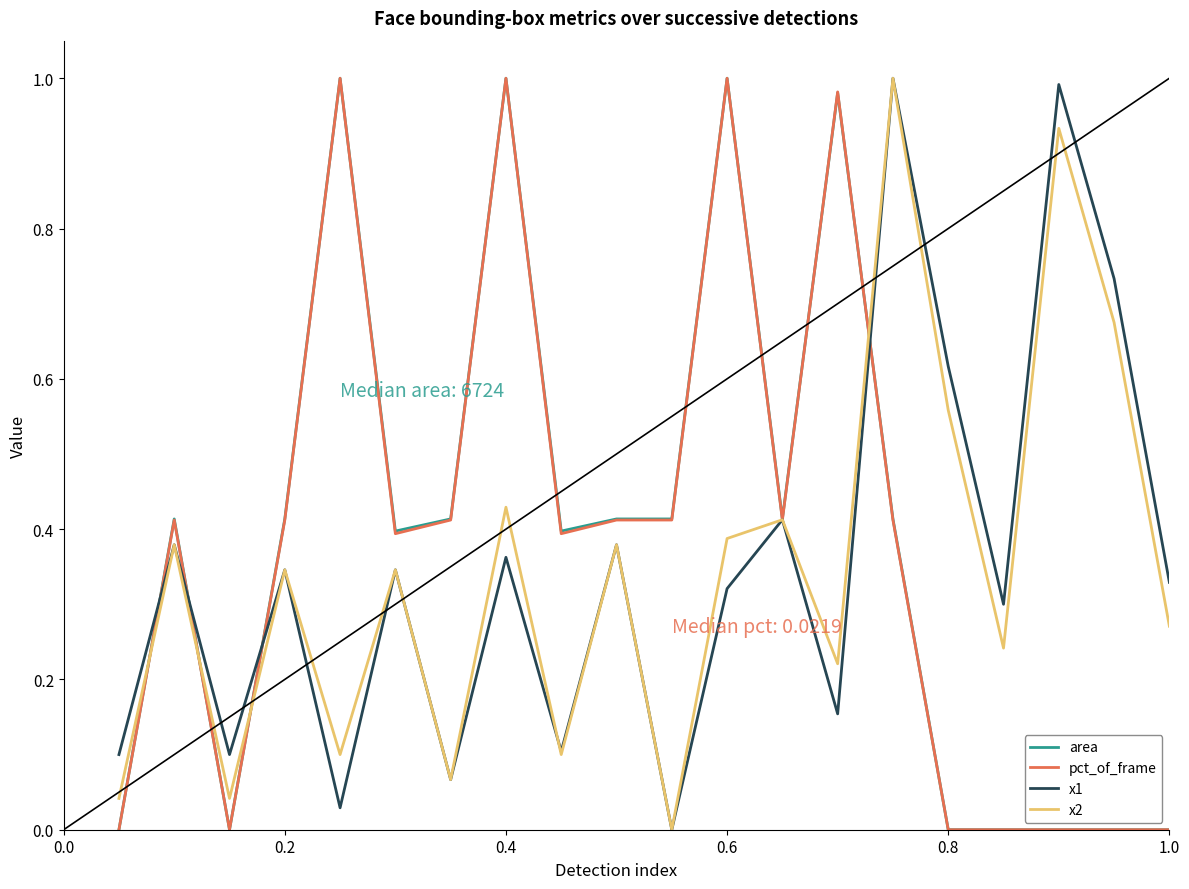

True or false: area and x1 intersect in this chart.

True